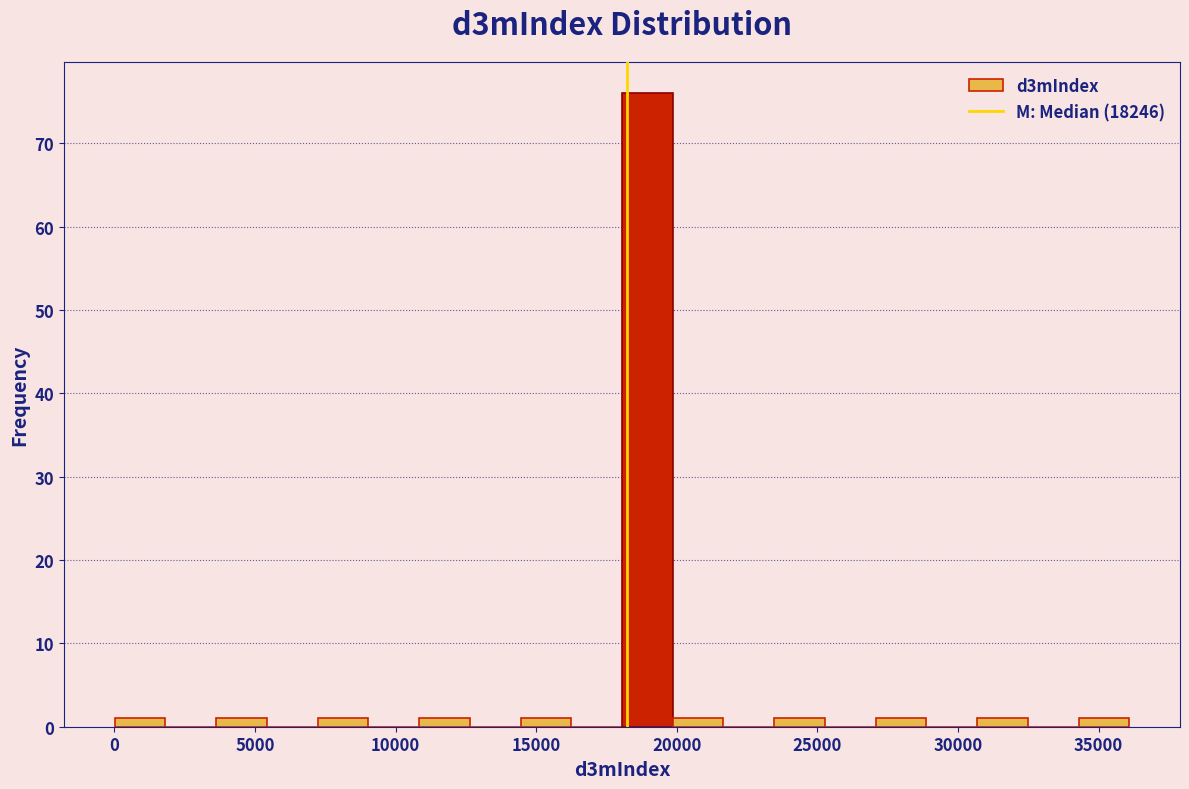

Read against the x-axis, roughly where is the centre of the tallest bar?

19000